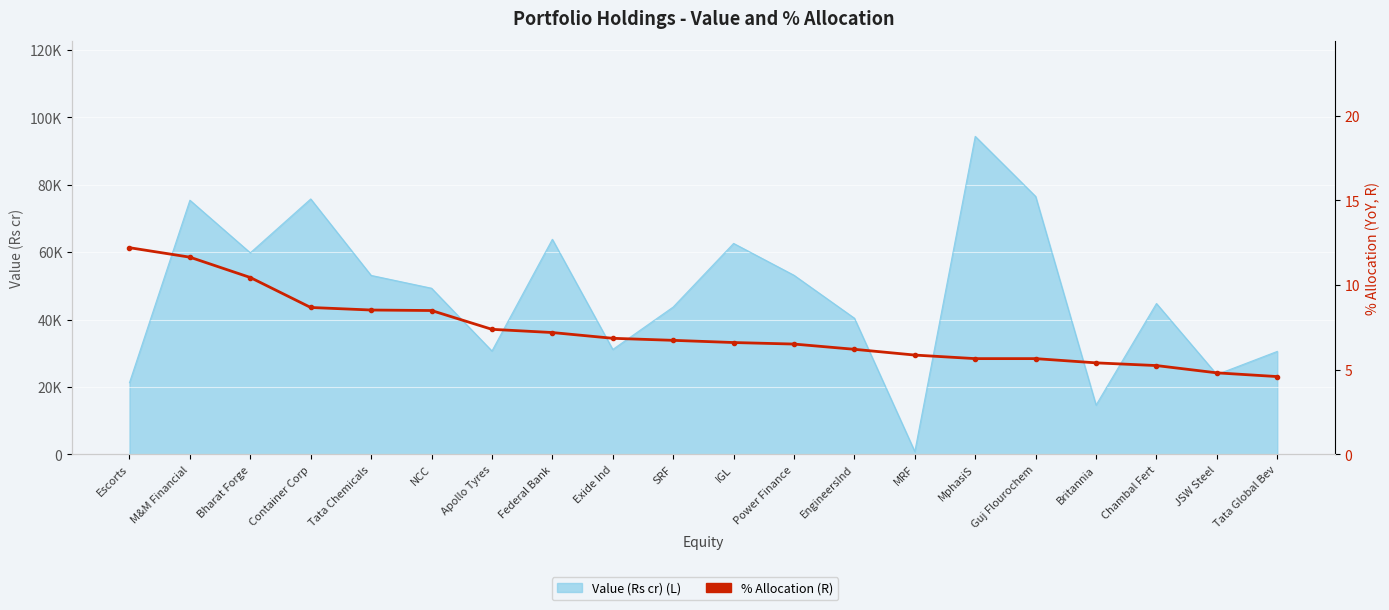

What is the difference between the values at Power Finance and JSW Steel?

1.7